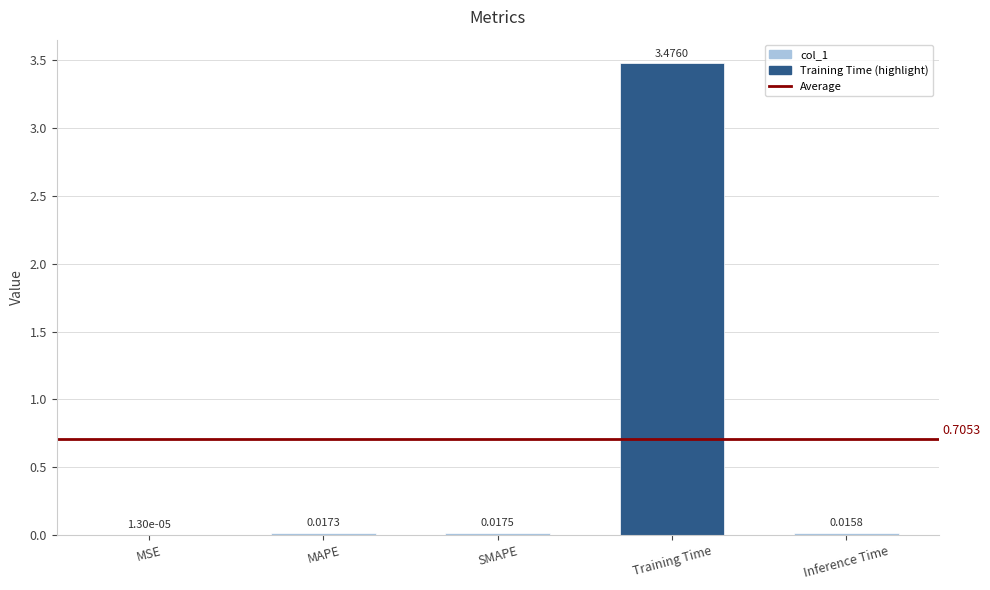

Between Training Time and MAPE, which is larger?

Training Time